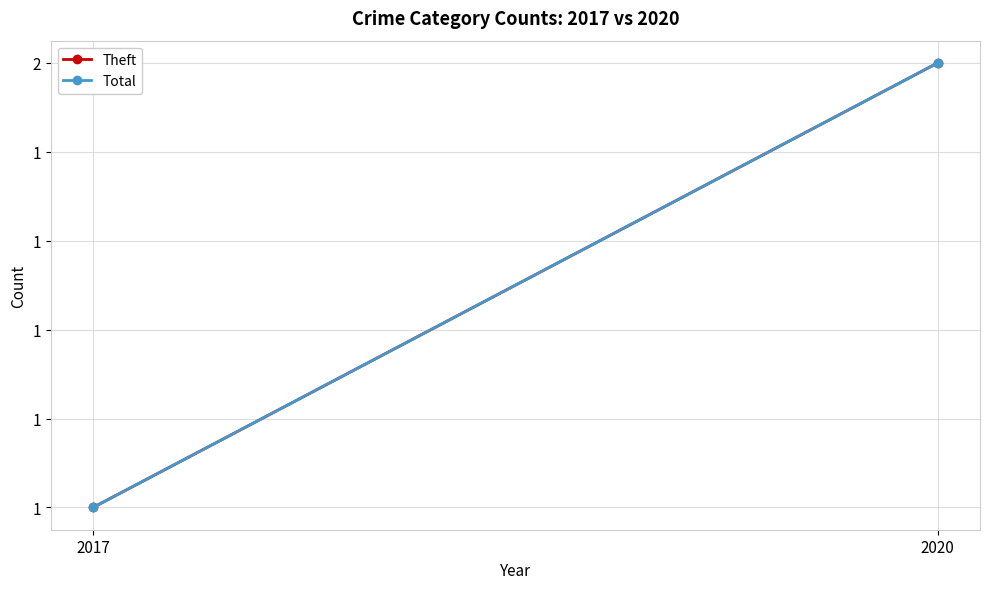

Reading left to right, extract all data points from this chart.

Theft: 2017=1	2020=2
Total: 2017=1	2020=2